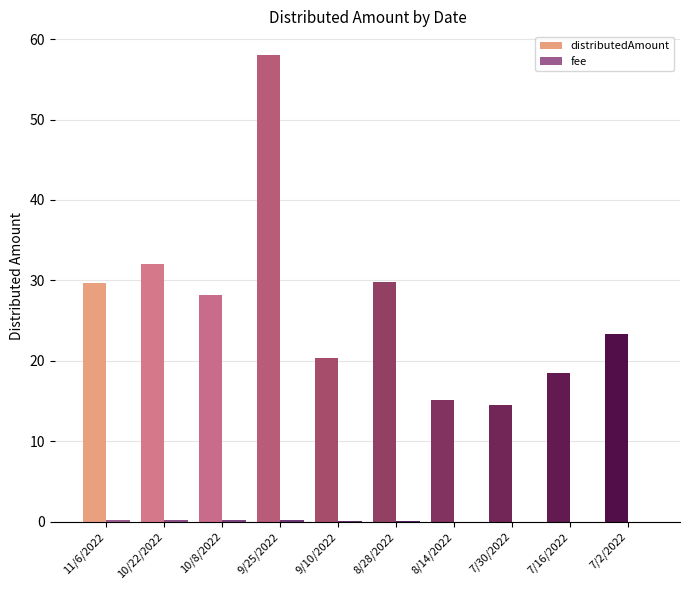

True or false: distributedAmount has a value of 14.6 at 7/30/2022.

True